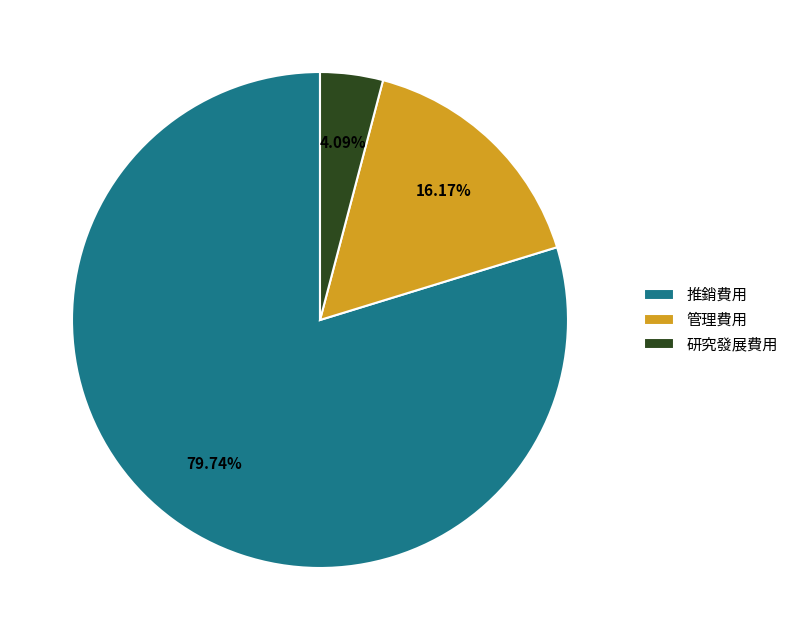

What is the majority slice?

推銷費用